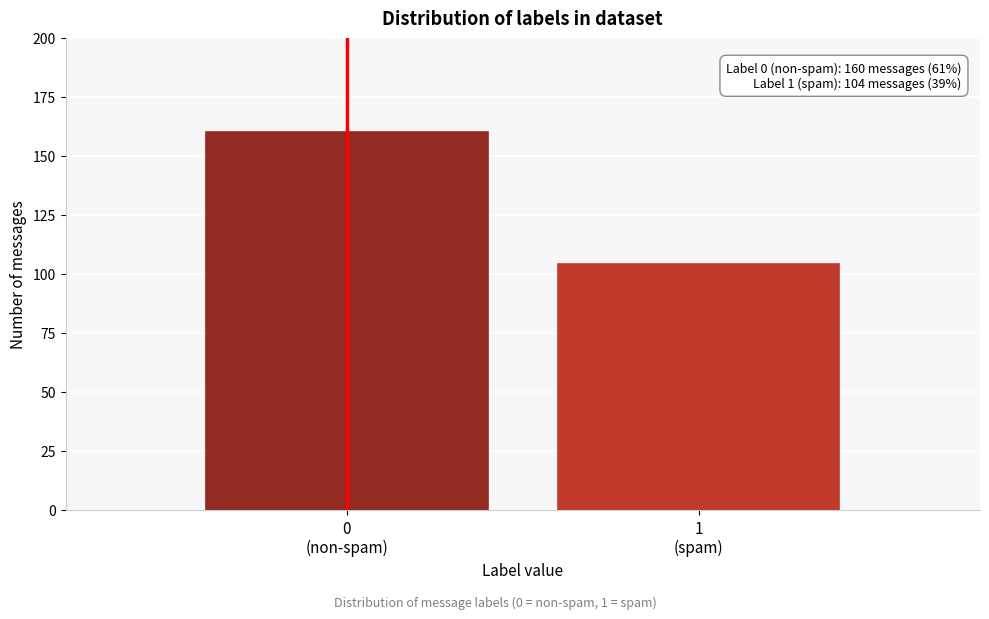

Reading left to right, extract all data points from this chart.

160	104